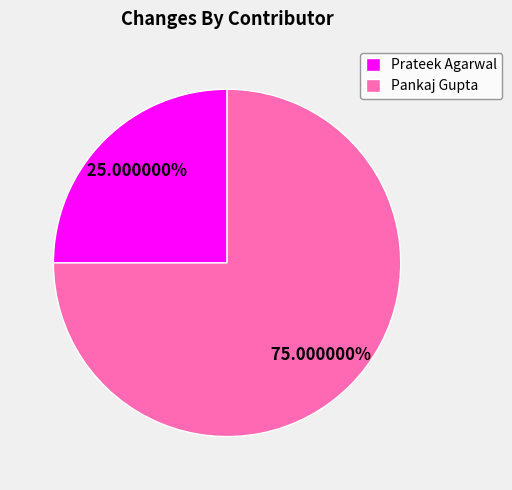

Combined, do Pankaj Gupta and Prateek Agarwal account for over 50%?

Yes